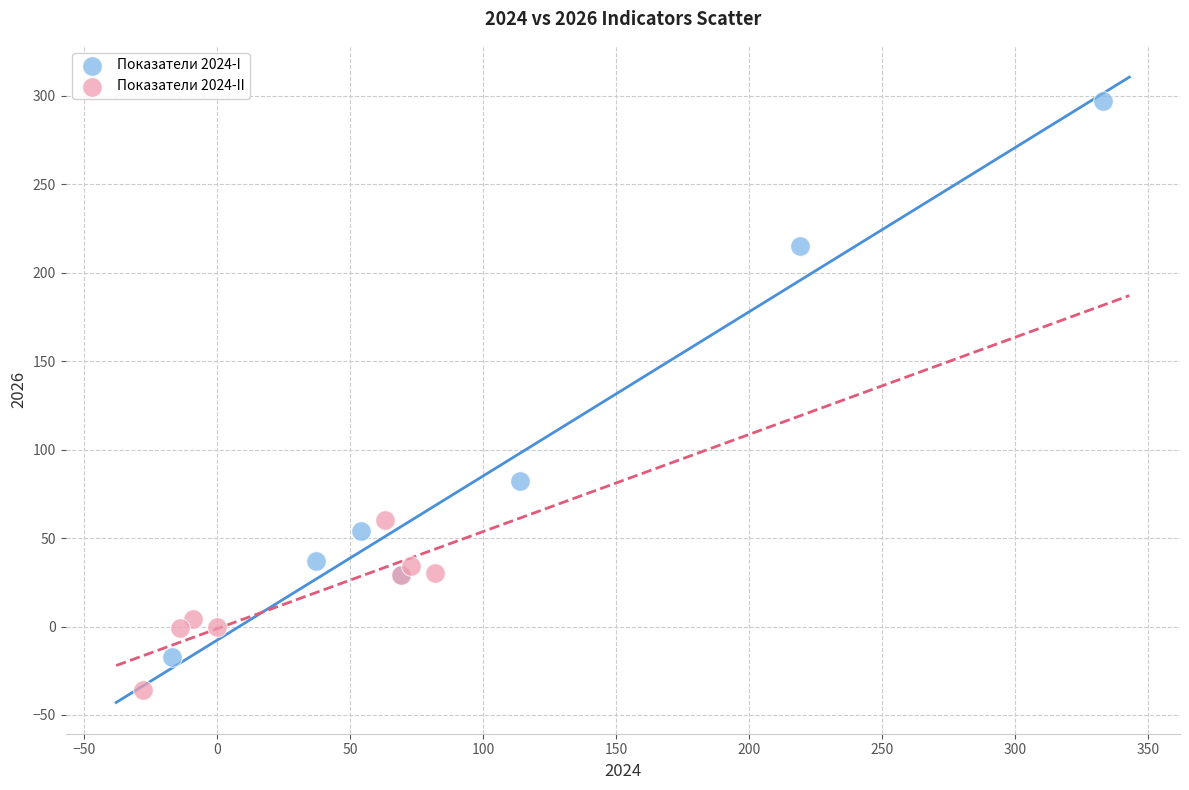

Which series reaches the maximum Y coordinate?

Показатели 2024-I